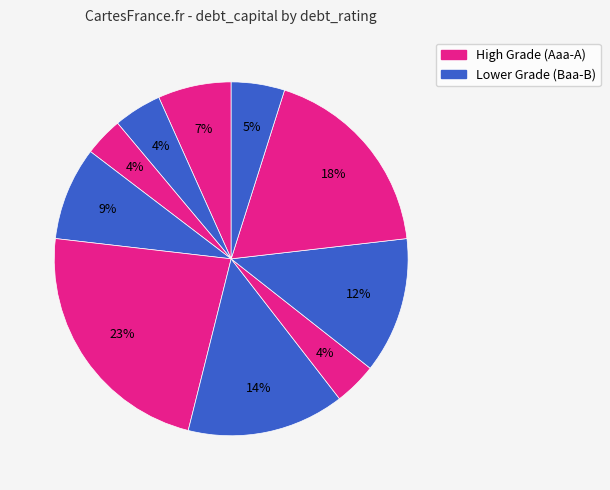

What is the largest slice in the pie chart?

Aaa/AAA